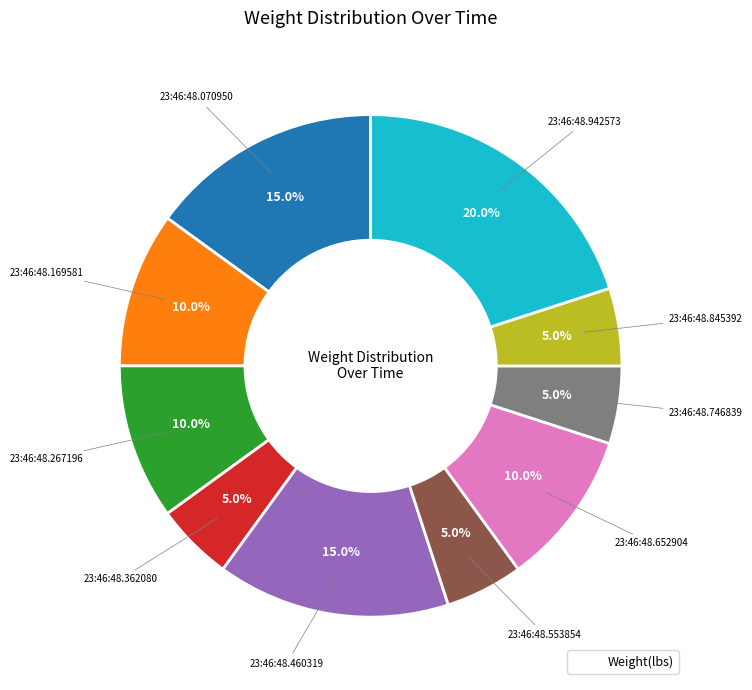

Does any single category account for the majority?

No